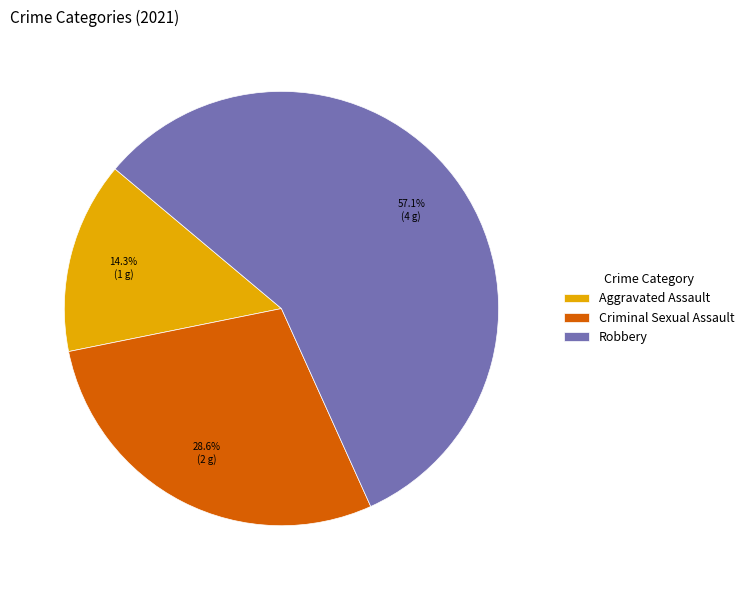

The Aggravated Assault slice represents 14% of the pie. True or false?

True